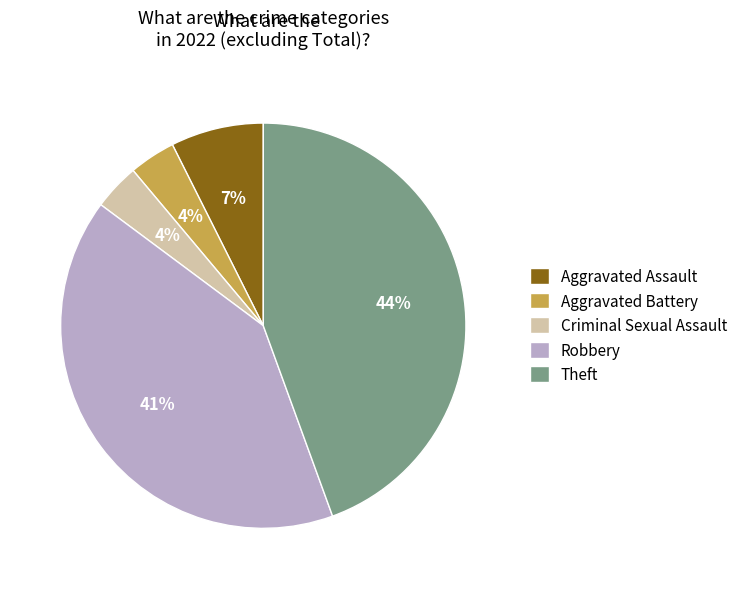

How many slices are in this pie chart?

5